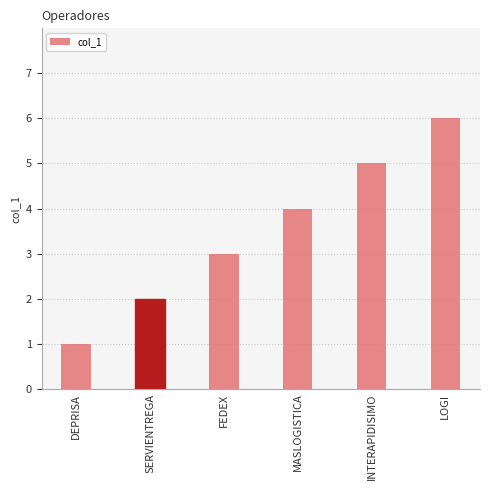

Are the bars grouped side by side (vs. stacked)?

No